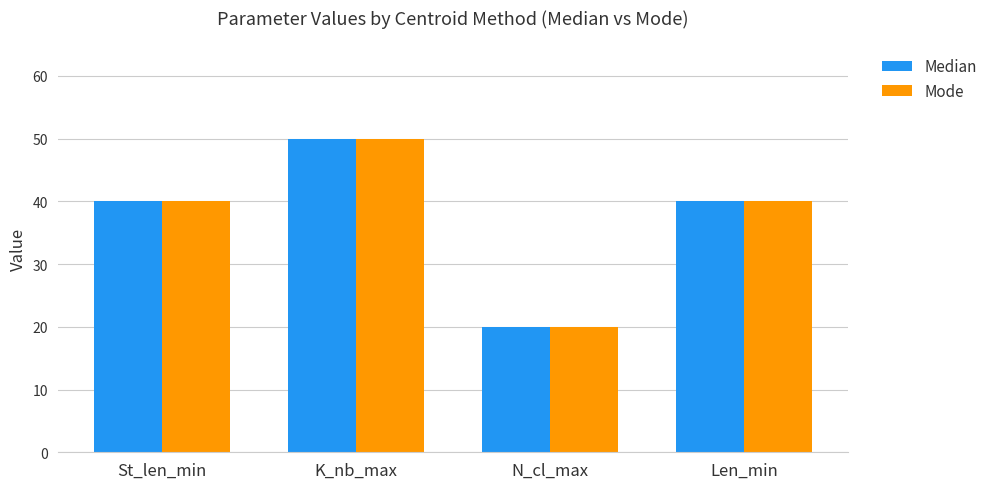

Reading left to right, what are all the values shown in this chart?

Median: St_len_min=40	K_nb_max=50	N_cl_max=20	Len_min=40
Mode: St_len_min=40	K_nb_max=50	N_cl_max=20	Len_min=40